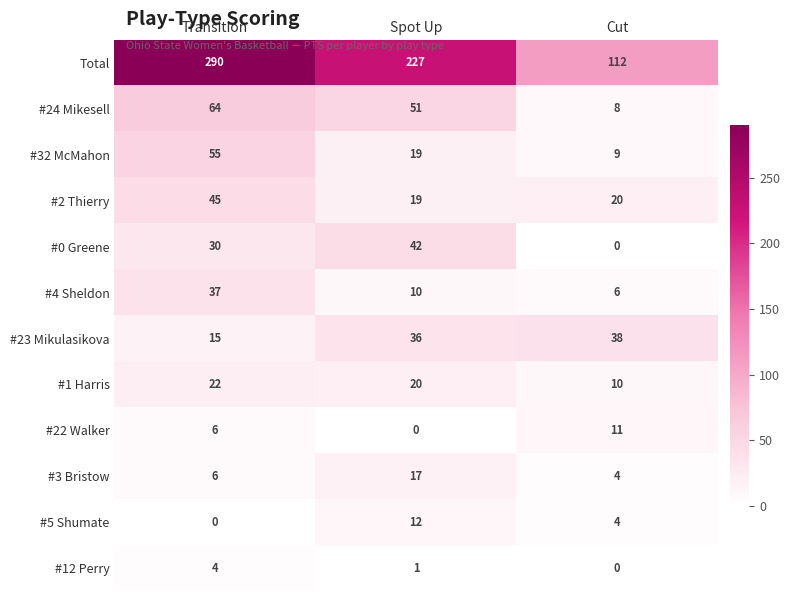

Is it true that #3 Bristow equals 6 at Transition?

True